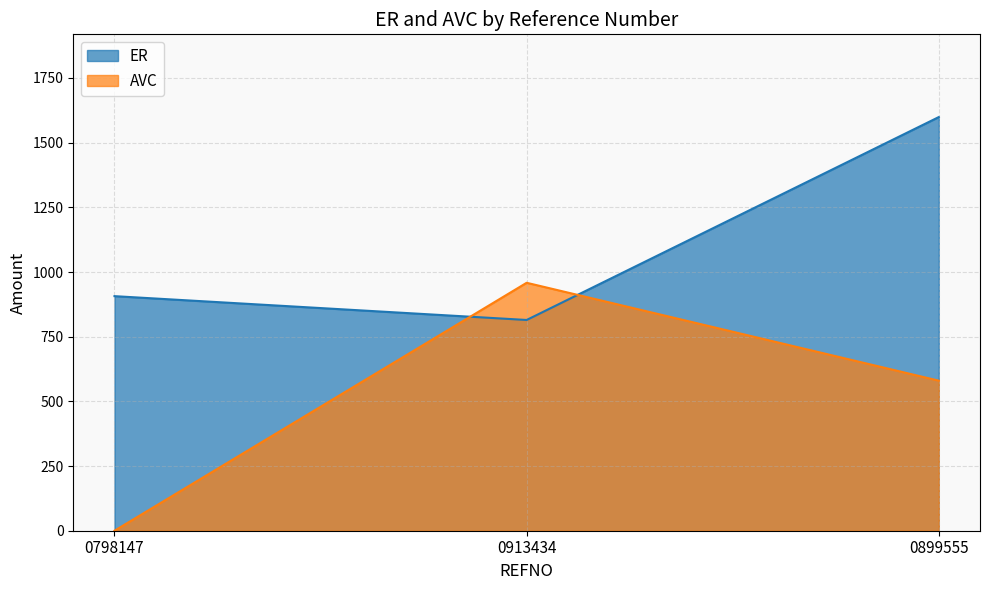

Where does the ER series first go above 906?

0798147